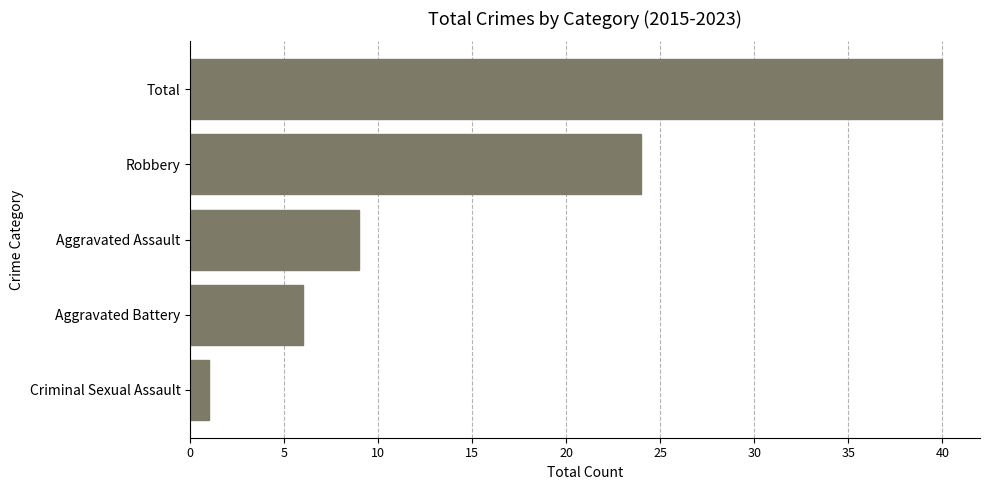

Between Robbery and Criminal Sexual Assault, which is larger?

Robbery